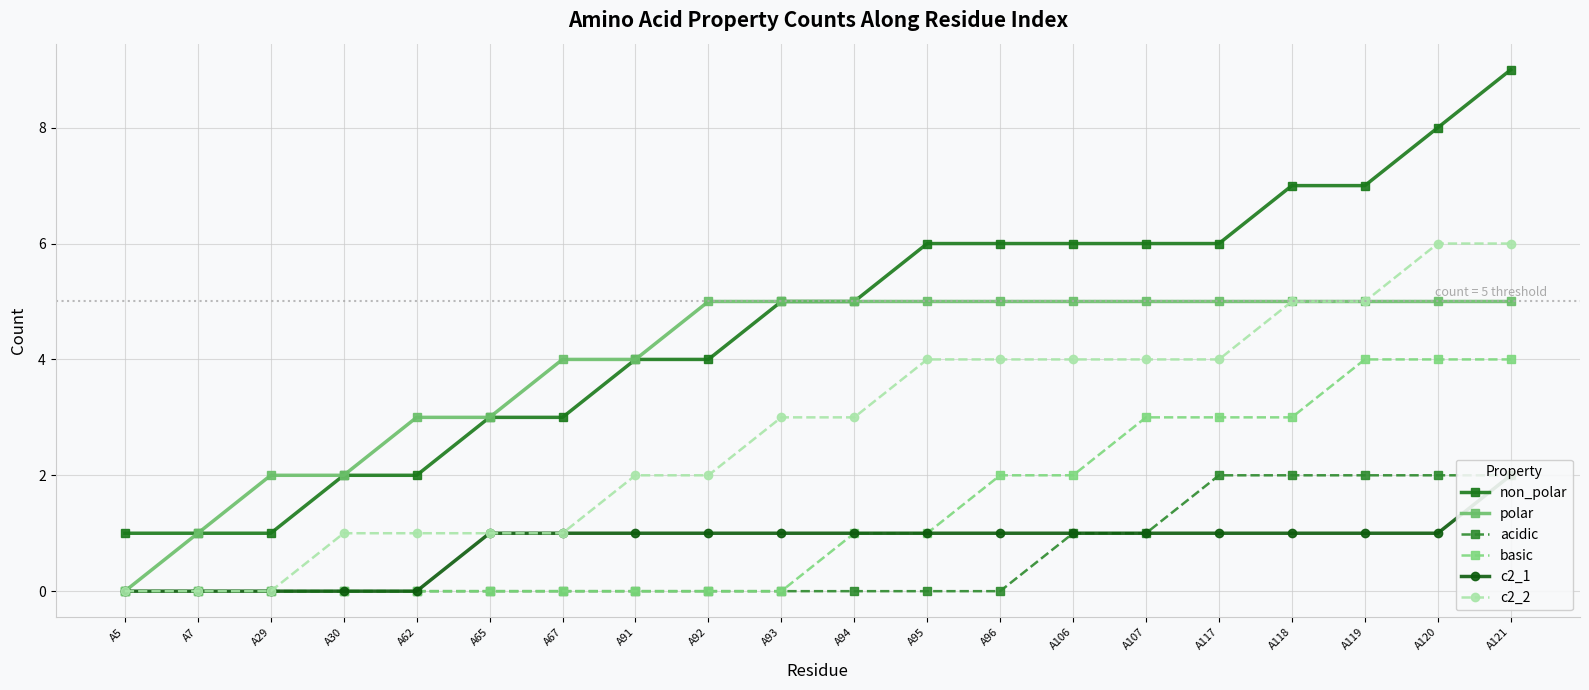

Count the polar values in the range 3 to 5.

16